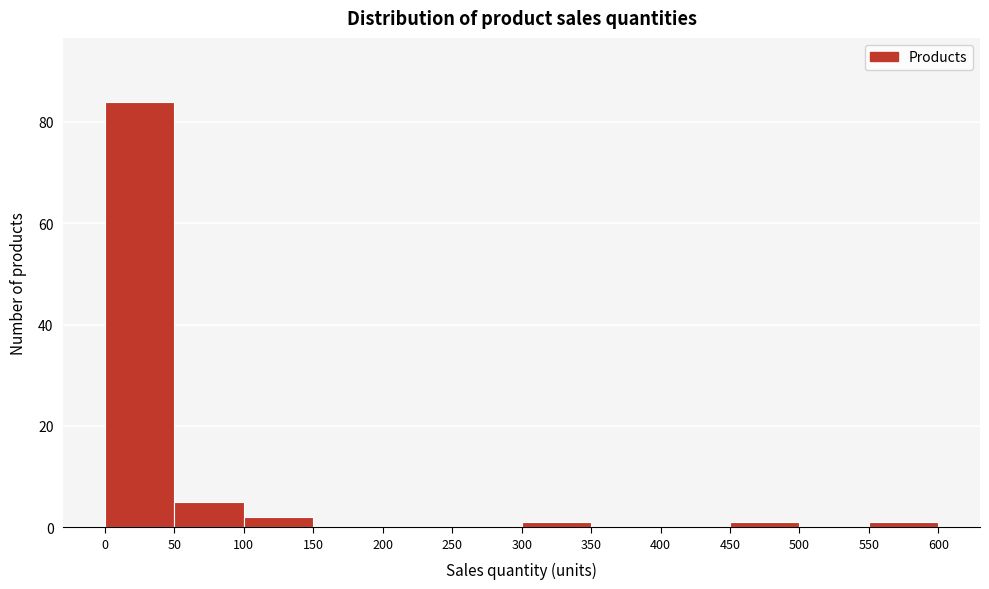

Reading left to right, list every bar in this chart as the range it spans on the x-axis followed by its height. The values are not printed on the chart, so give them approximately, as read against the axis.

0 to 50: 84
50 to 100: 6
100 to 150: 2
150 to 200: 0
200 to 250: 0
250 to 300: 0
300 to 350: under 2
350 to 400: 0
400 to 450: 0
450 to 500: under 2
500 to 550: 0
550 to 600: under 2